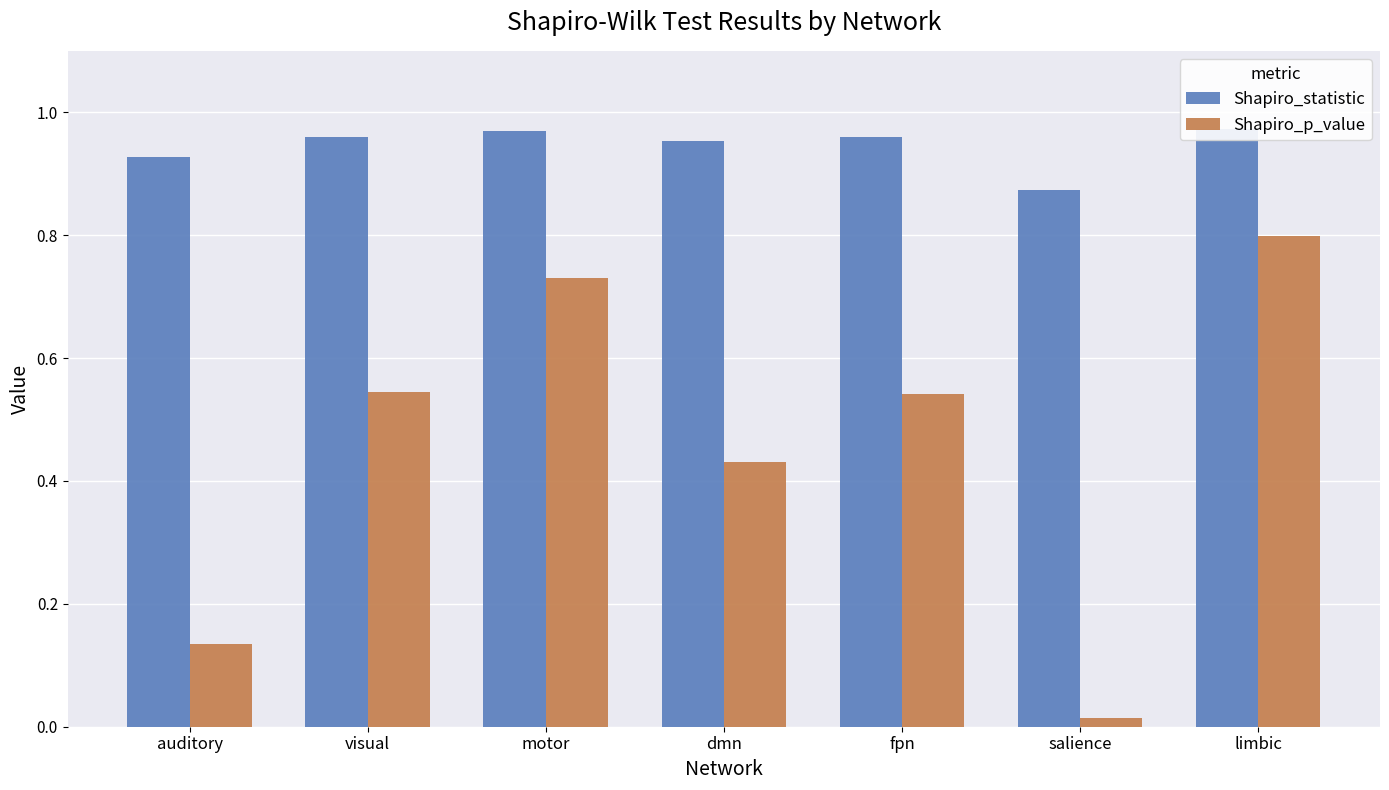

The Shapiro_statistic series shows 1.2 at auditory. True or false?

False